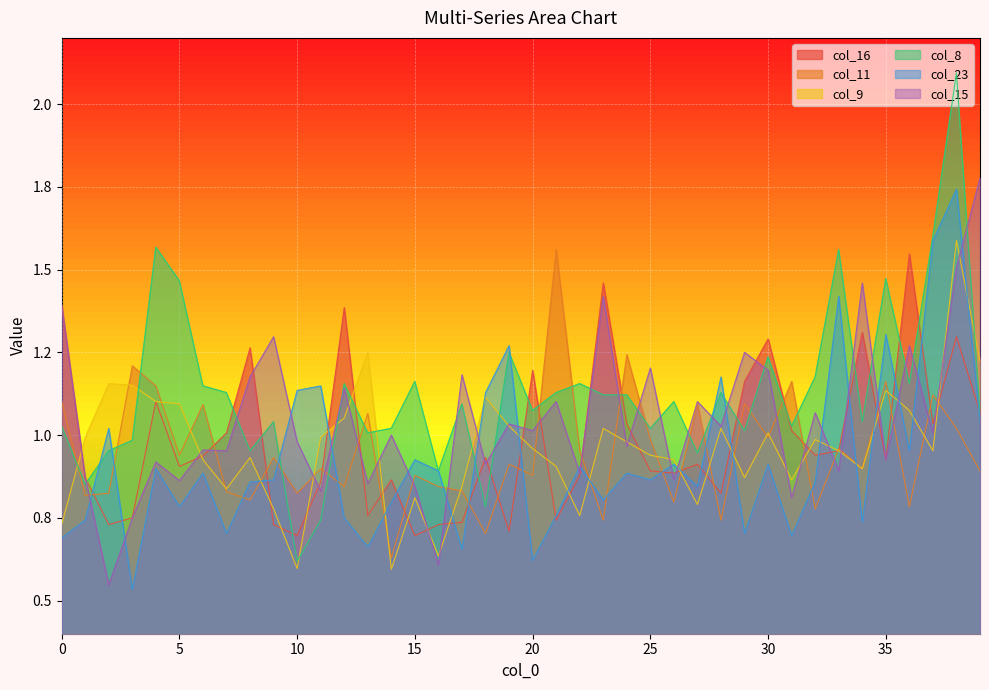

Which series has the largest range (max minus min)?

col_8